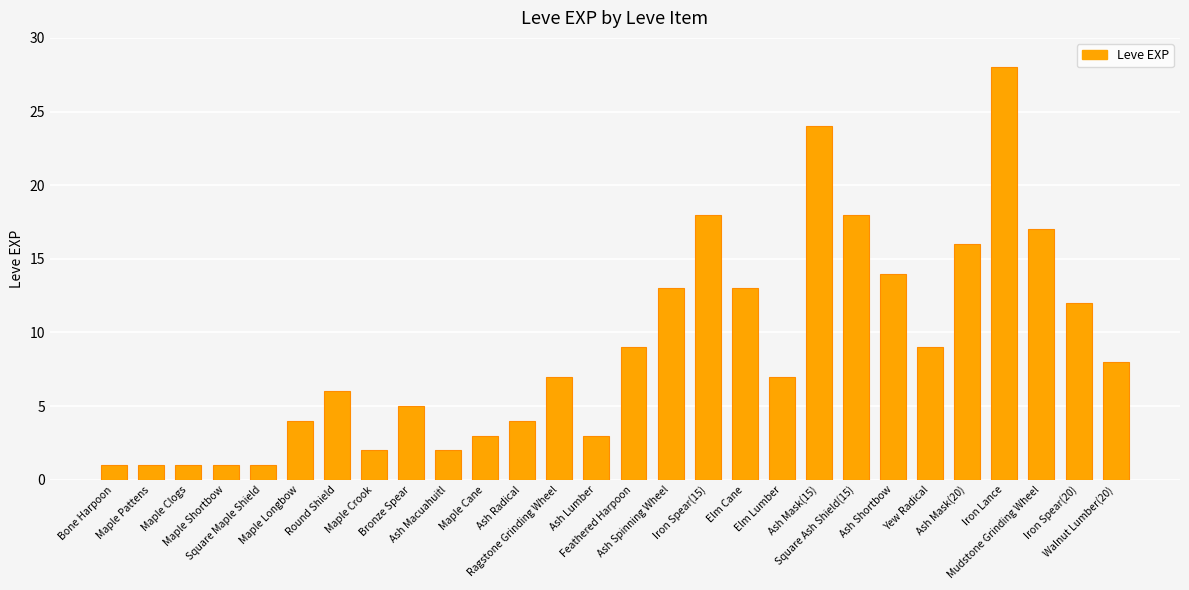

What is the value of the 16th bar from the left?

13